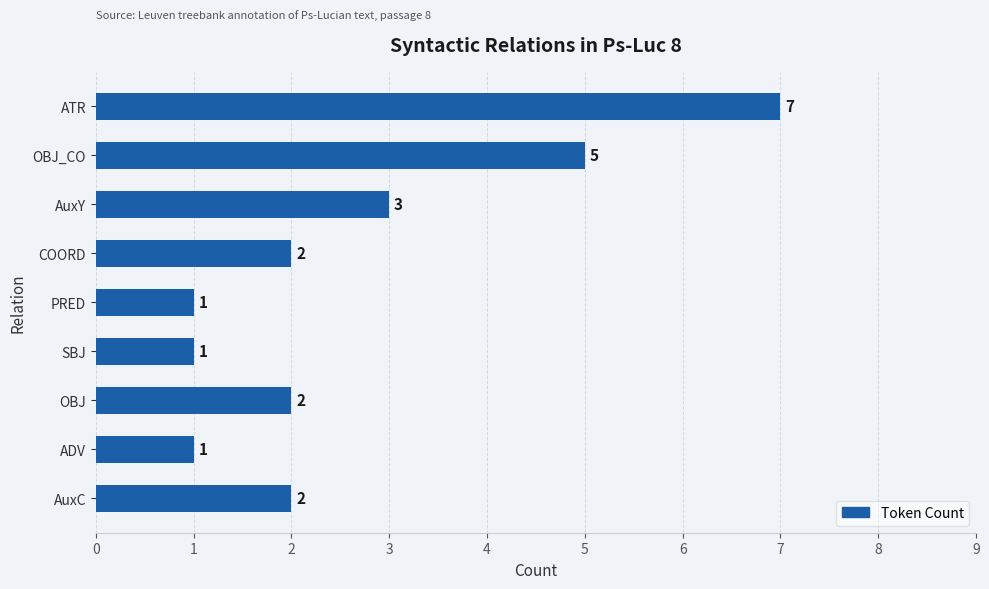

Reading top to bottom, extract all data points from this chart.

ATR=7	OBJ_CO=5	AuxY=3	COORD=2	PRED=1	SBJ=1	OBJ=2	ADV=1	AuxC=2